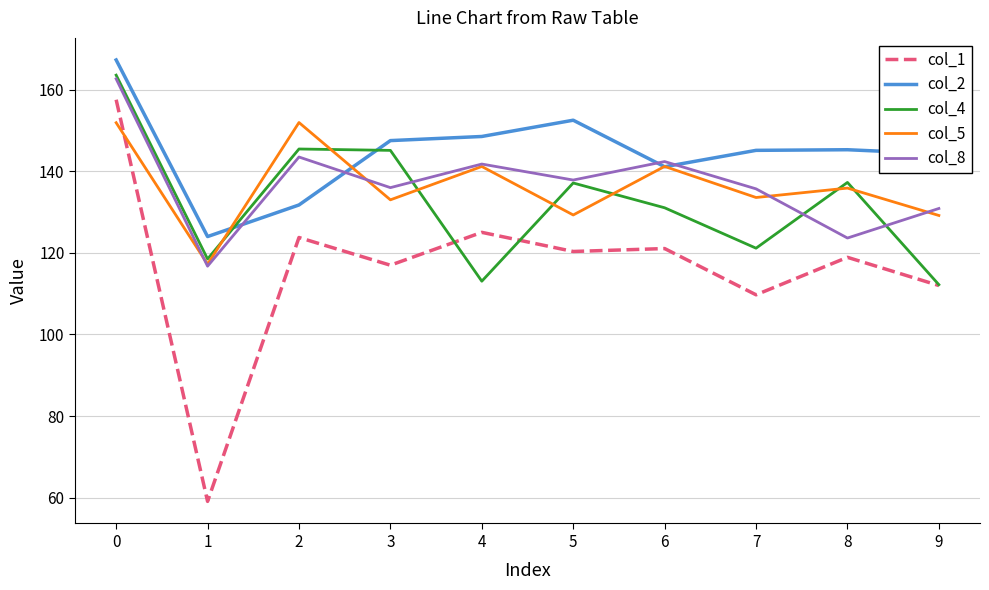

True or false: col_5 has a value of 235.9 at 3.

False